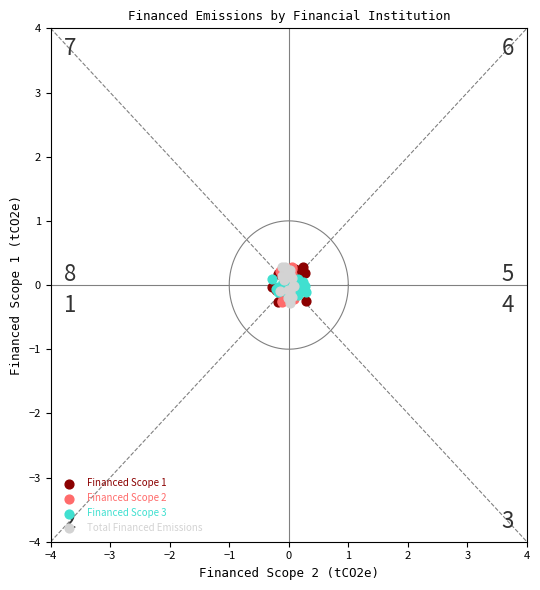

What are all the series names shown in the legend?

Financed Scope 1, Financed Scope 2, Financed Scope 3, Total Financed Emissions